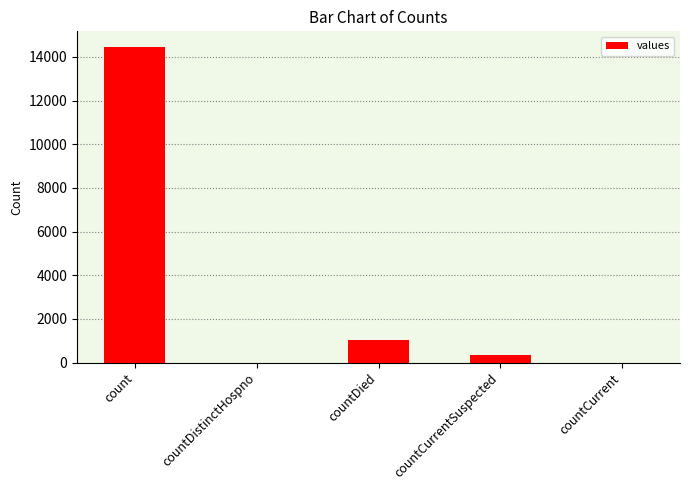

The value at countCurrent is -7676. True or false?

False